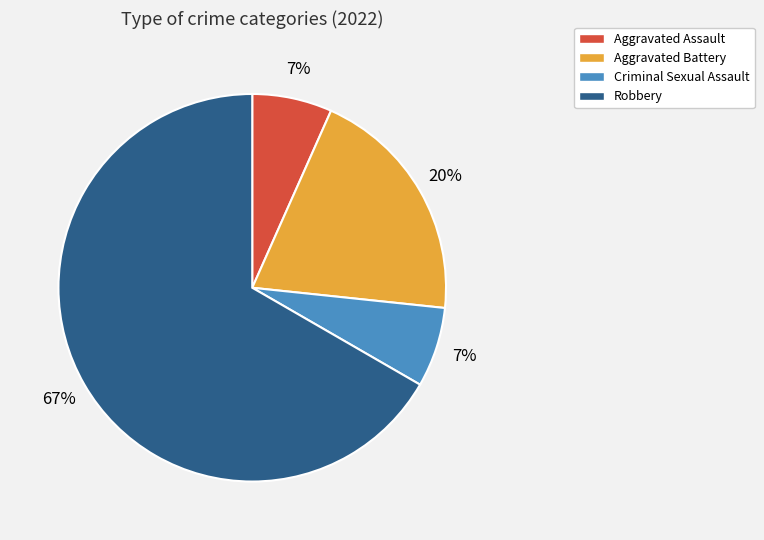

Is there any slice that represents more than half of the pie?

Yes